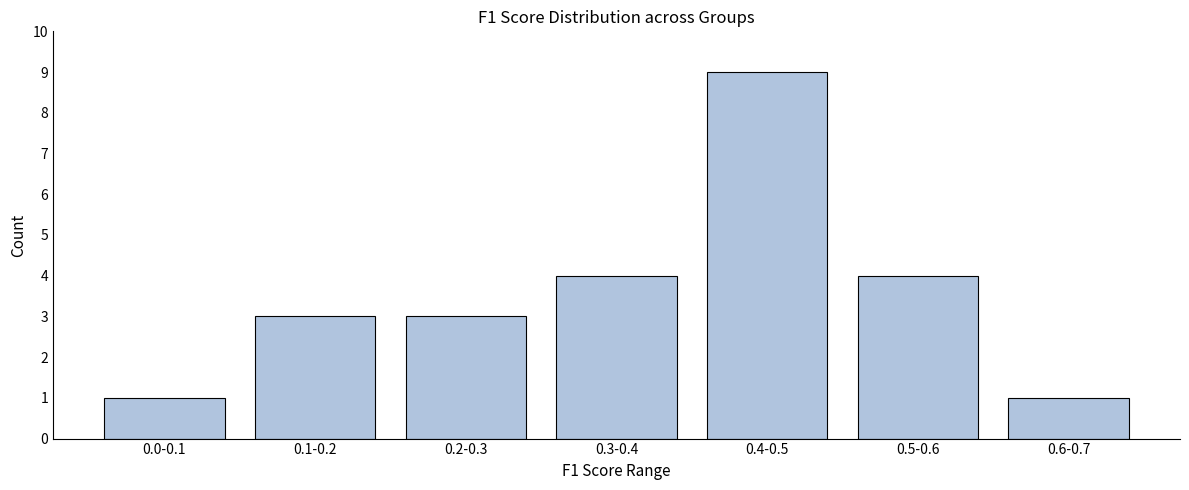

Reading left to right, list all the values displayed in this chart.

1	3	3	4	9	4	1